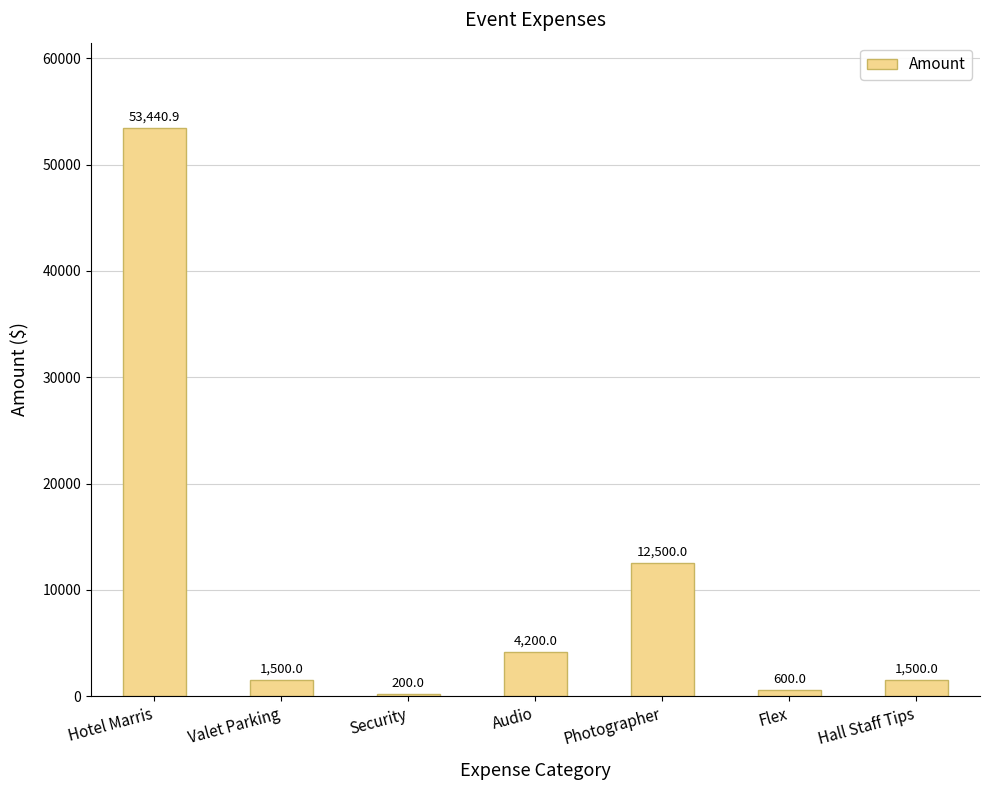

Reading right to left, transcribe all the data shown in this chart.

1500.0	600.0	12500.0	4200.0	200.0	1500.0	53440.9